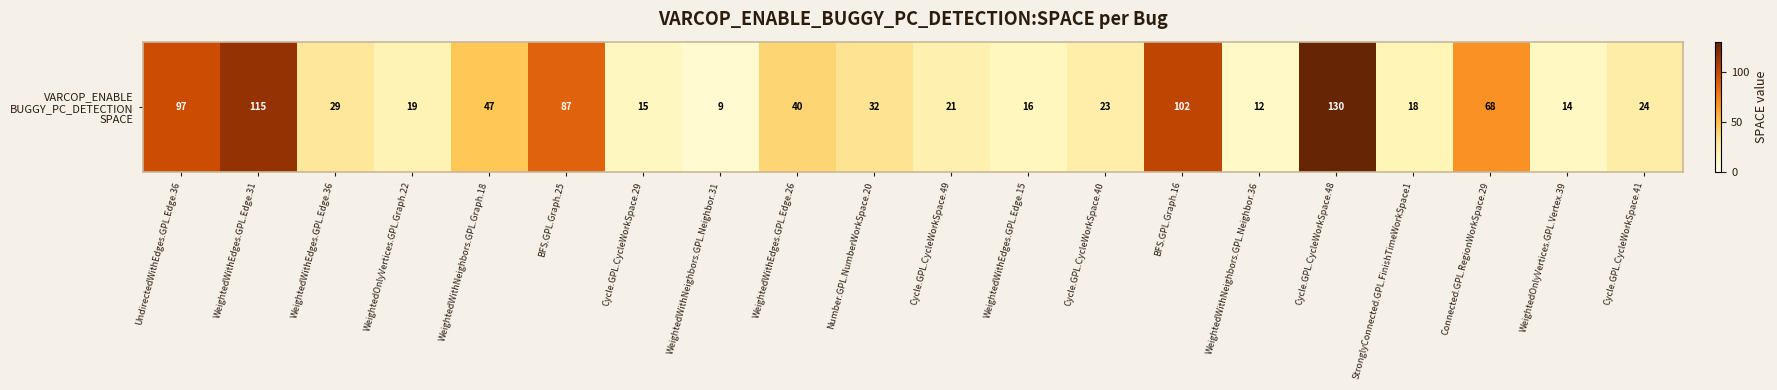

What is the average value?

46